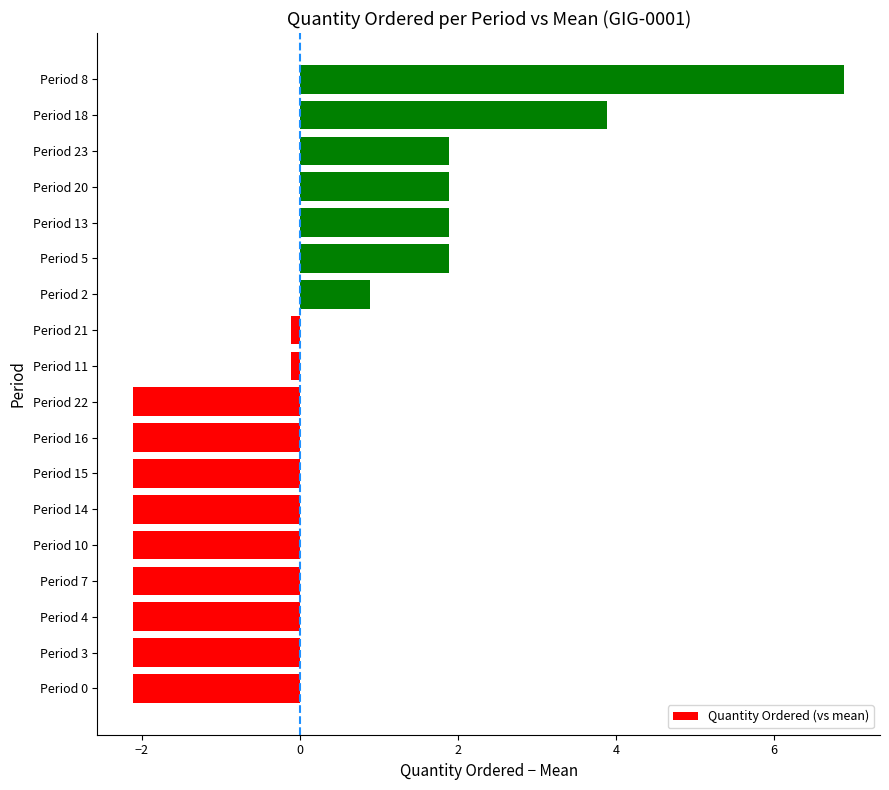

What is the sum of the values at Period 22 and Period 8?

4.8